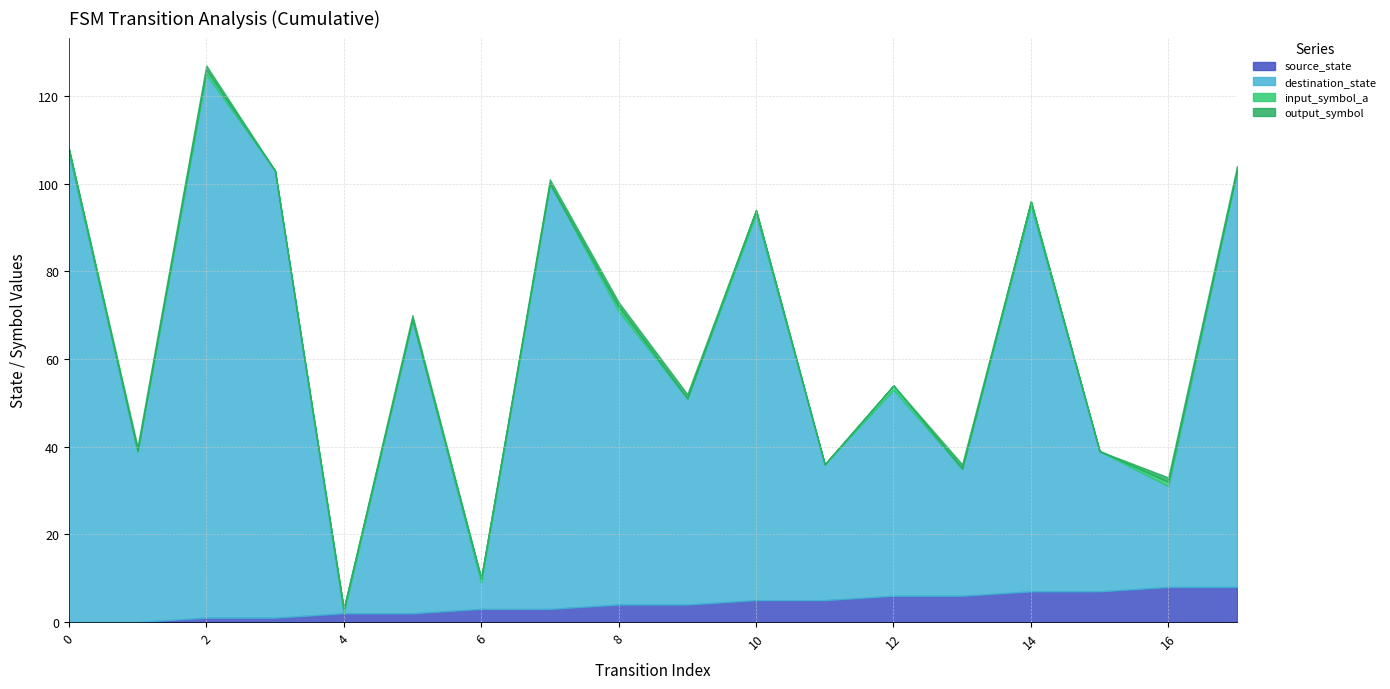

How many distinct data groups are displayed?

4